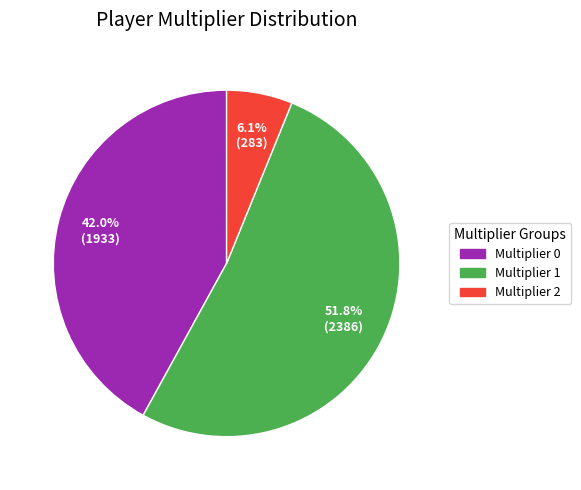

Is the sum of Multiplier 2 and Multiplier 1 greater than half?

Yes